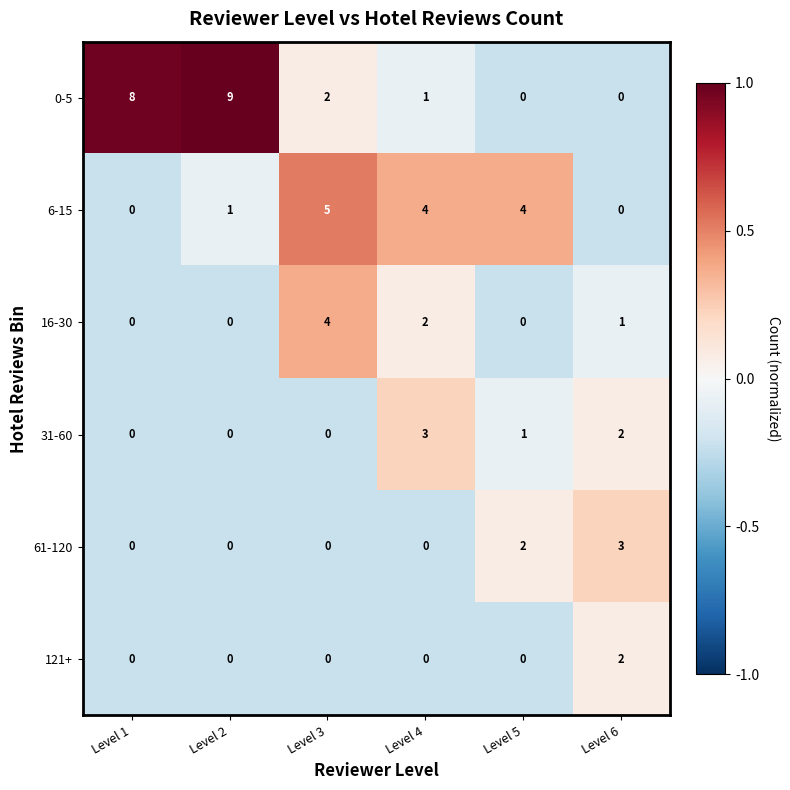

Count the 16-30 values in the range 0 to 2.

5